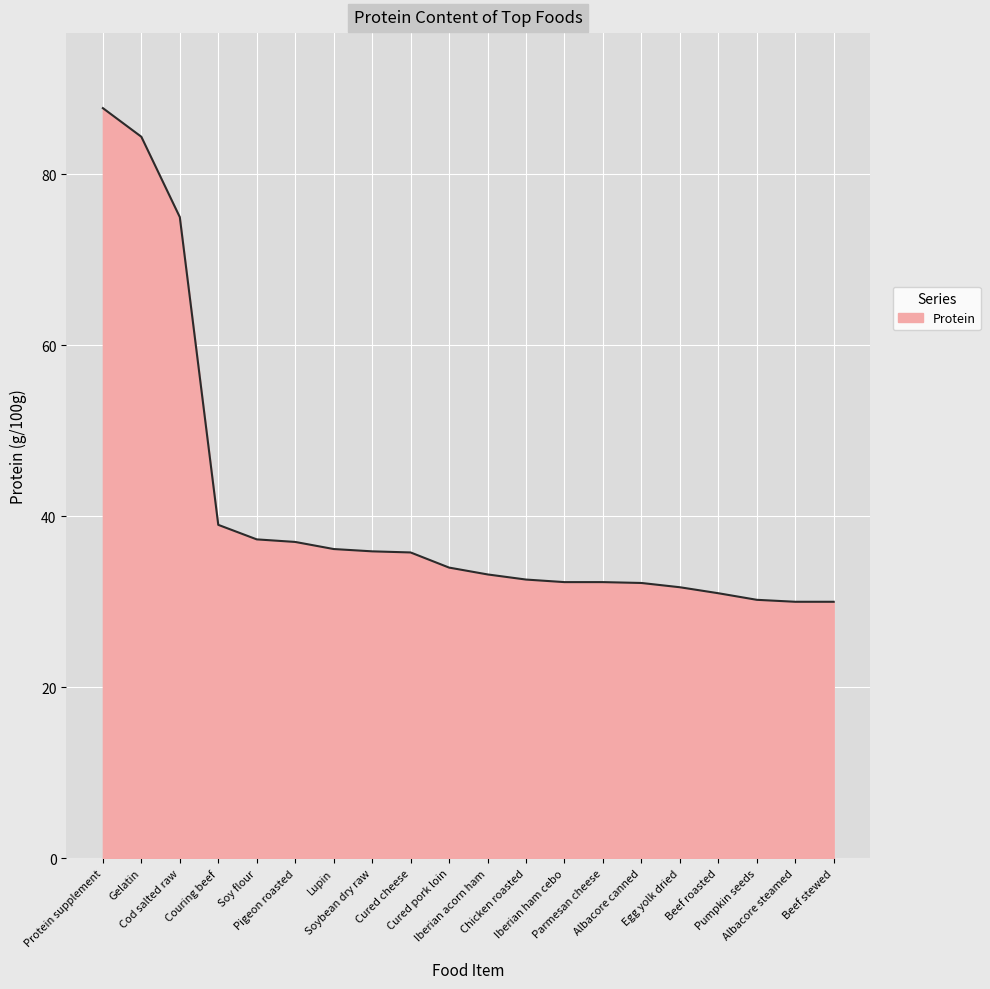

Does the chart display data point markers on the line(s)?

No